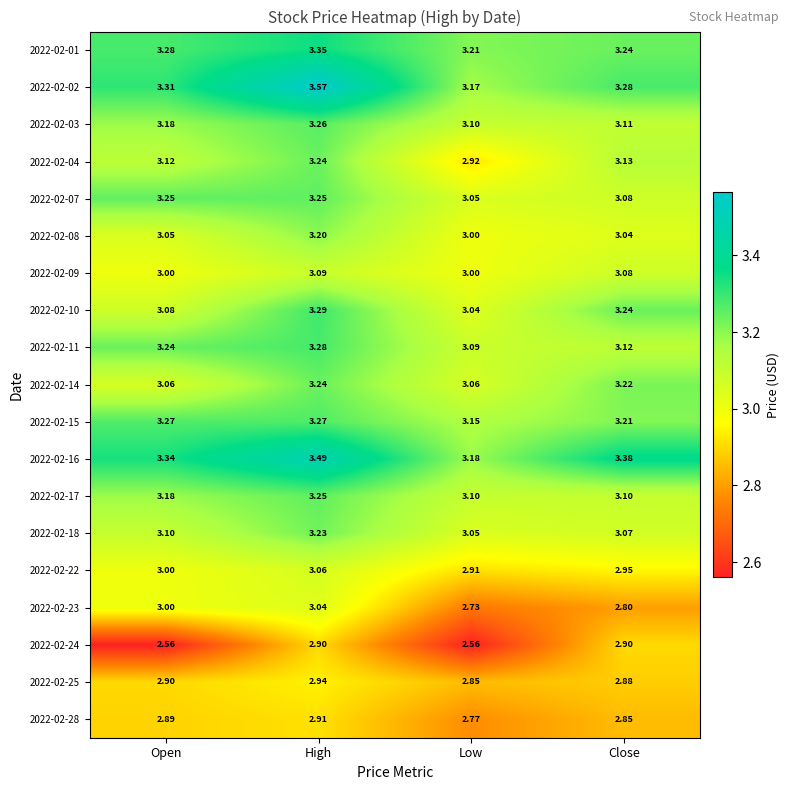

At which category is the sum across all series the highest?

High